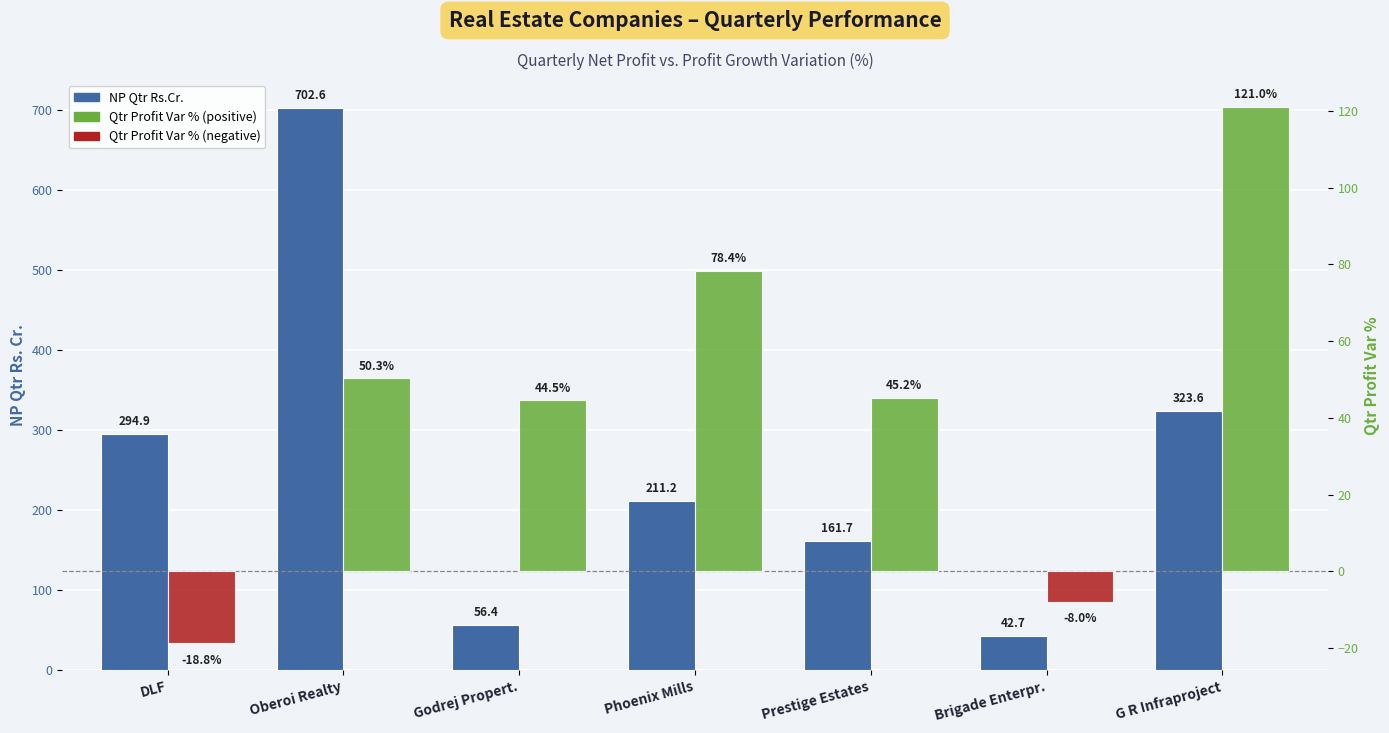

Rank the categories by Qtr Profit Var % value from lowest to highest.

DLF, Brigade Enterpr., Godrej Propert., Prestige Estates, Oberoi Realty, Phoenix Mills, G R Infraproject